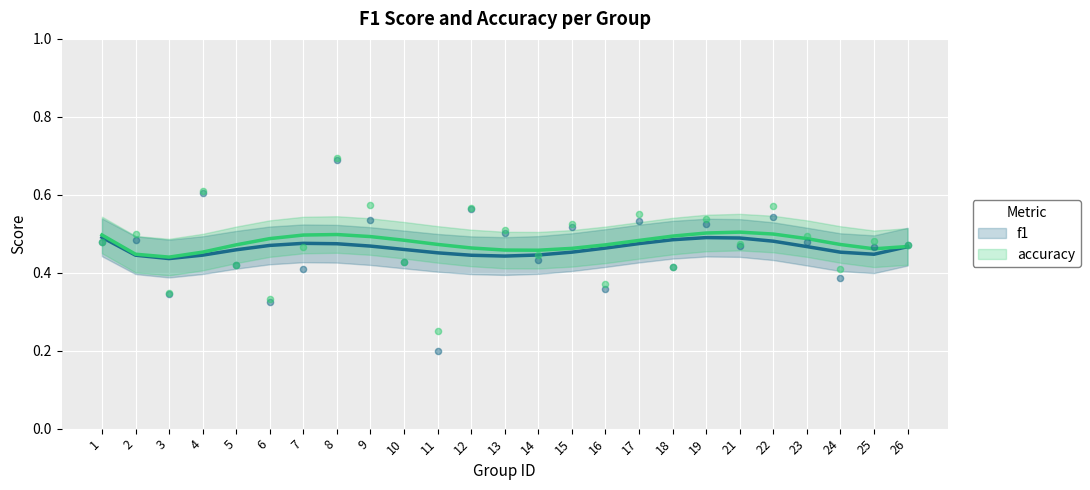

What is the total value across all series at 26?

0.9